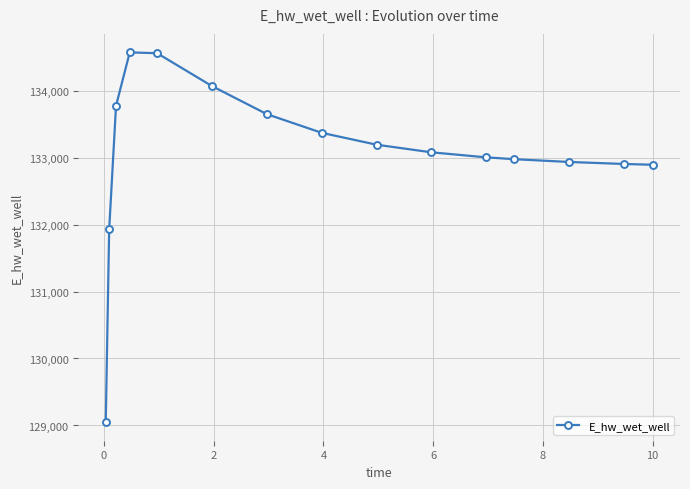

True or false: there are more than 0 points higher than both neighbors.

True